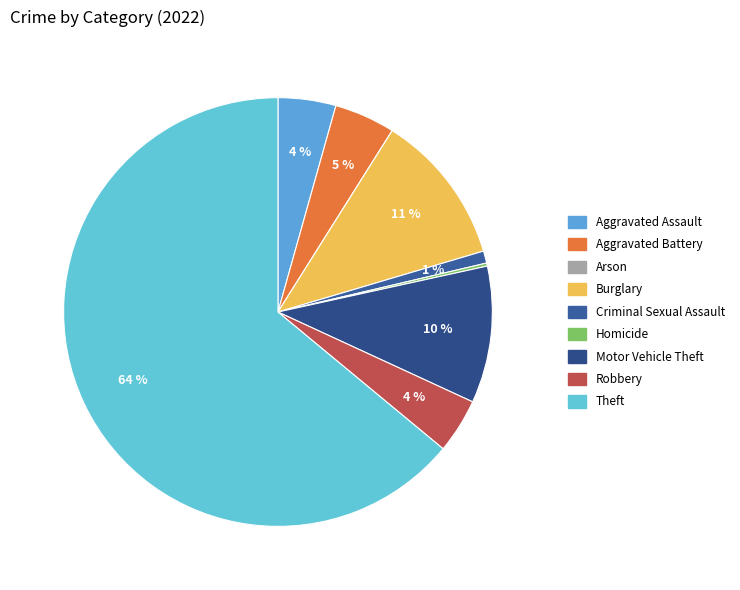

Do Robbery and Aggravated Assault together represent more than half of the pie?

No